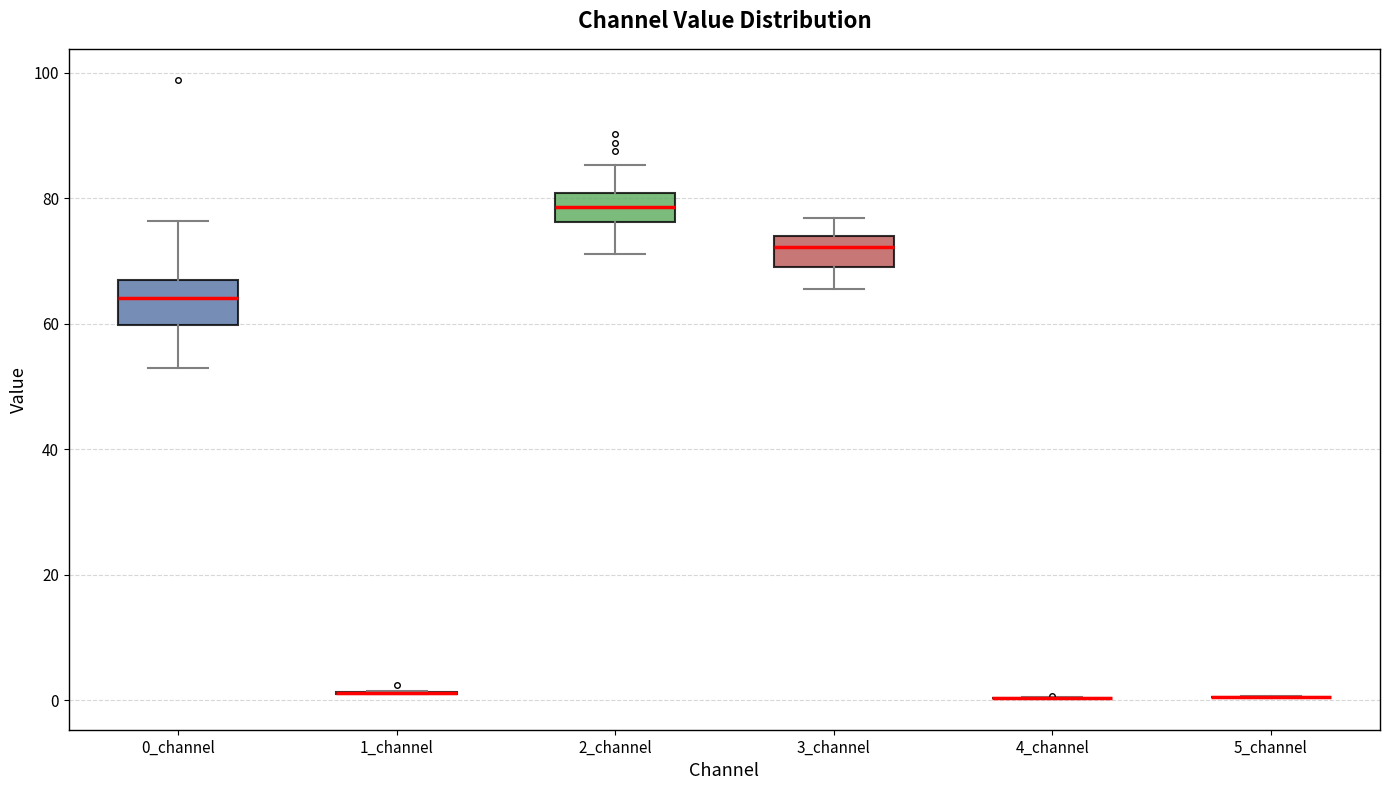

Reading left to right, transcribe this box plot: for each box, give where its median line is, the range the box spans, and where its two whiskers end, as read against the y-axis. The values are not printed on the chart, so give them approximately, as read against the axis.

0_channel: median 64, box 60 to 68, whiskers 52 to 76
1_channel: box collapsed to a line at 2, whiskers 0 to 2
2_channel: median 78, box 76 to 80, whiskers 72 to 86
3_channel: median 72, box 70 to 74, whiskers 66 to 76
4_channel: box collapsed to a line at 0, whiskers 0 to 0
5_channel: box collapsed to a line at 0, whiskers 0 to 0